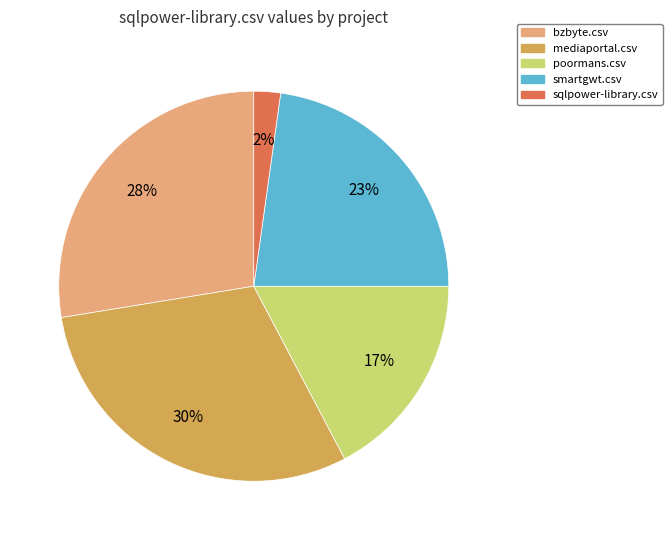

What is the largest slice in the pie chart?

mediaportal.csv